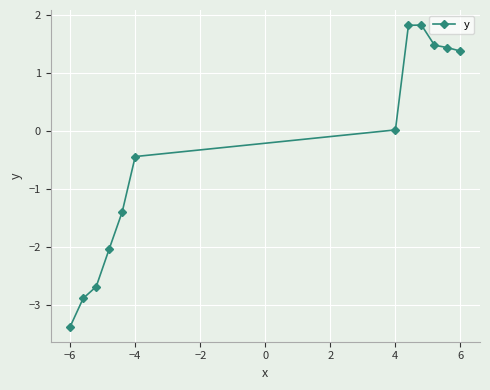

What is the difference between the maximum and minimum values?

5.2